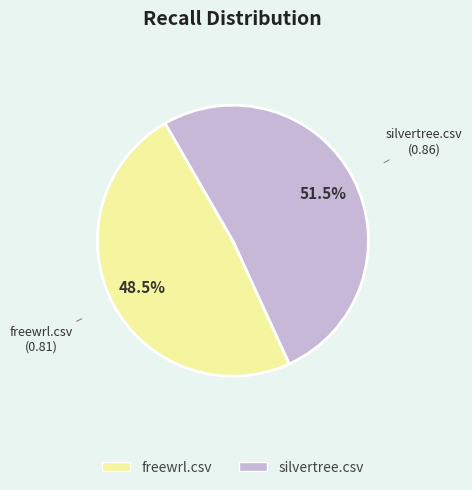

What is the smallest slice in the pie chart?

freewrl.csv